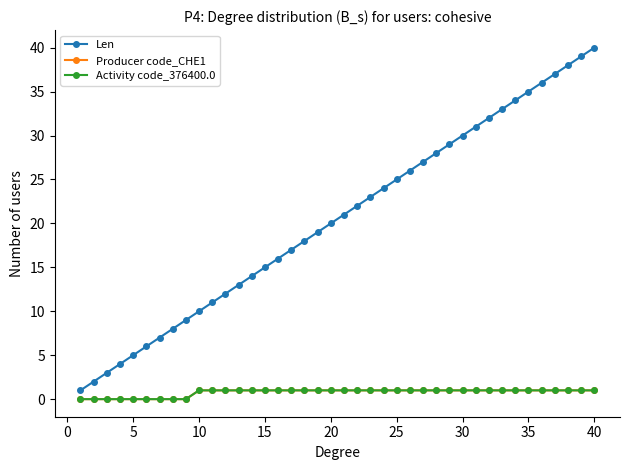

Is this an area chart (filled region under the line)?

No